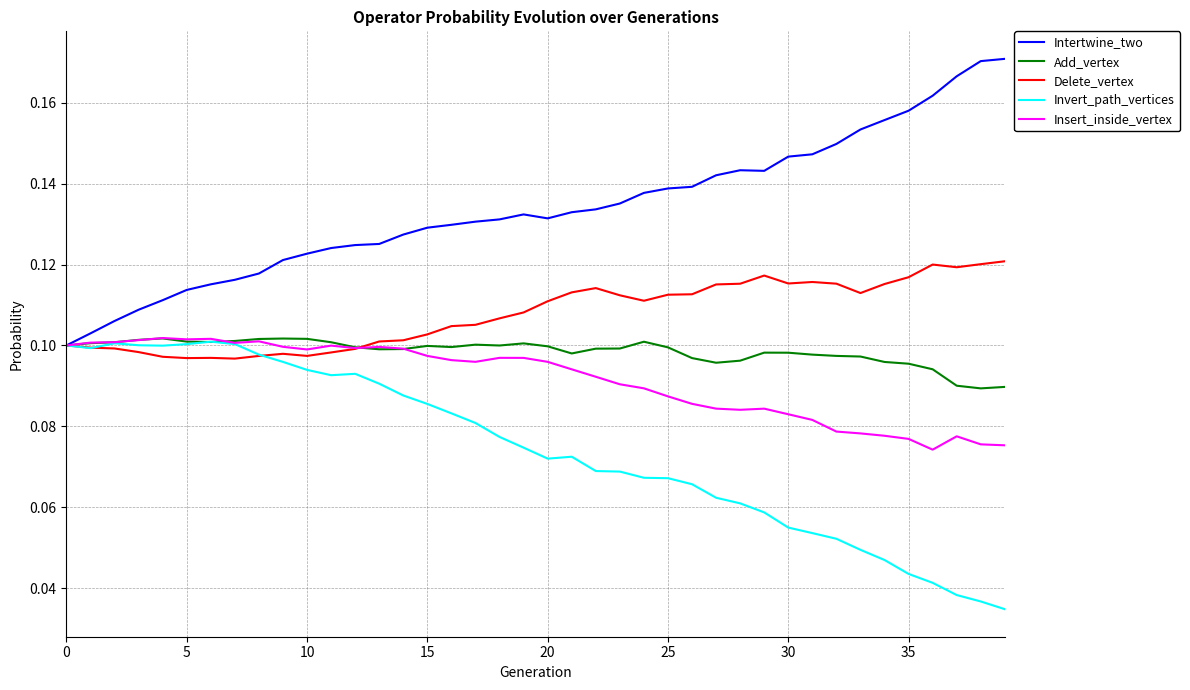

Which series has the largest total across all categories?

Intertwine_two